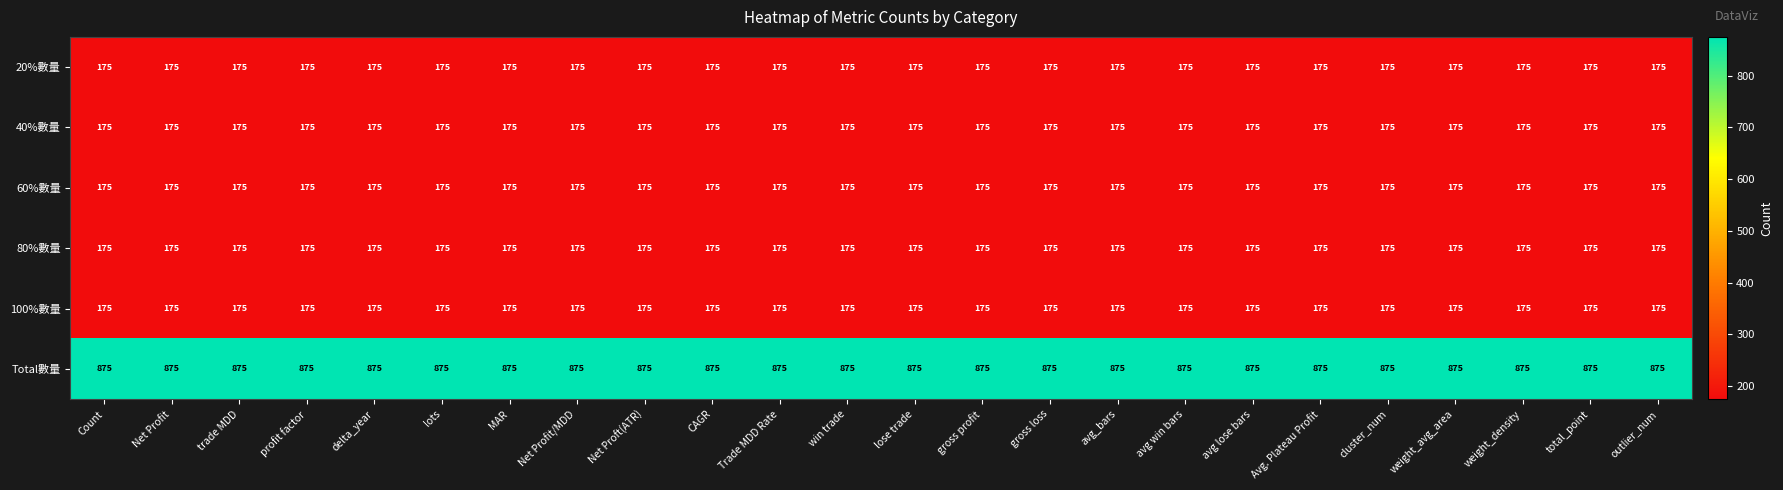

What is the difference between the highest and lowest values at avg win bars?

700